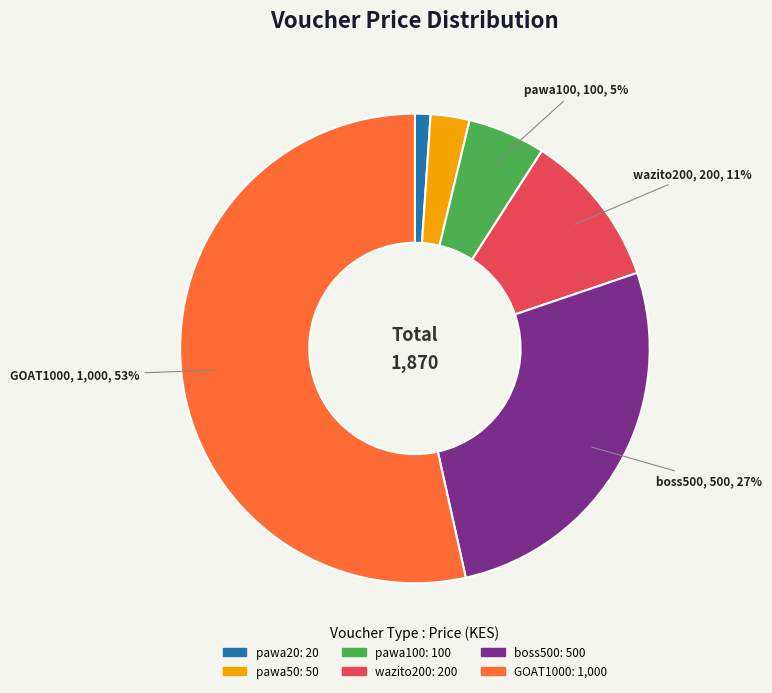

Which category accounts for the majority?

GOAT1000